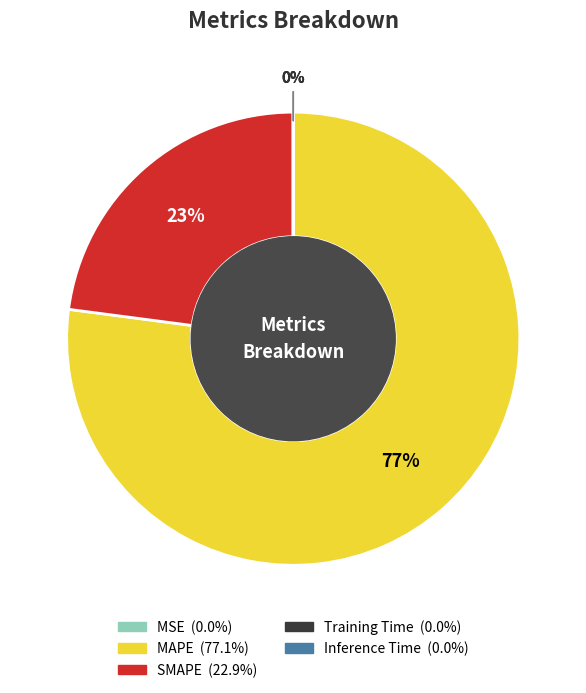

Is SMAPE the majority of the pie?

No